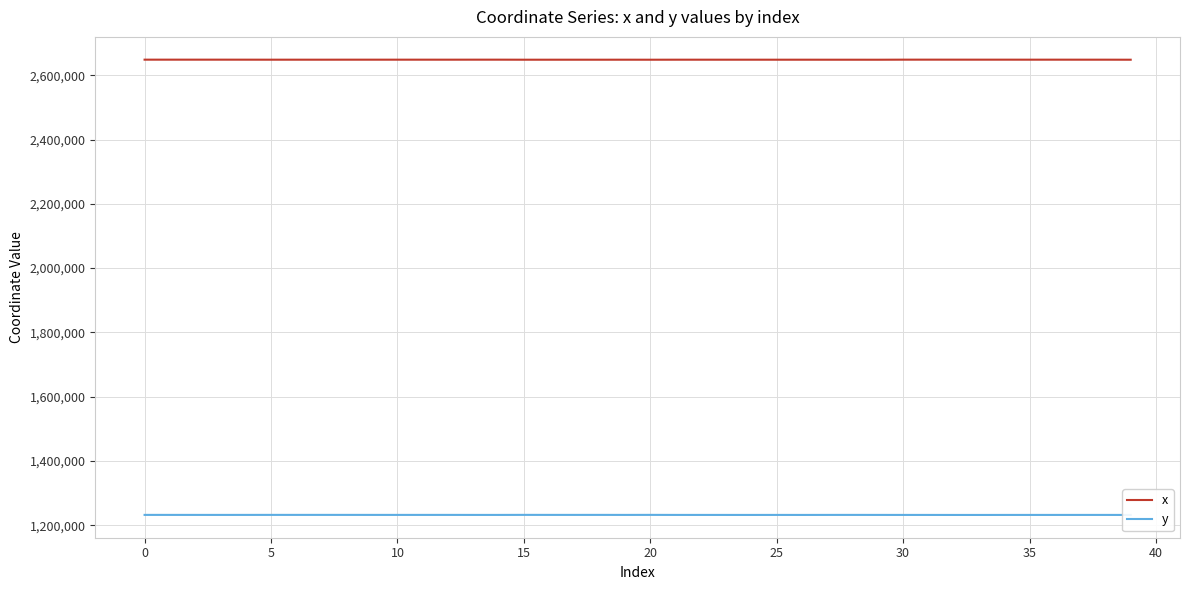

How many series are shown in this chart?

2